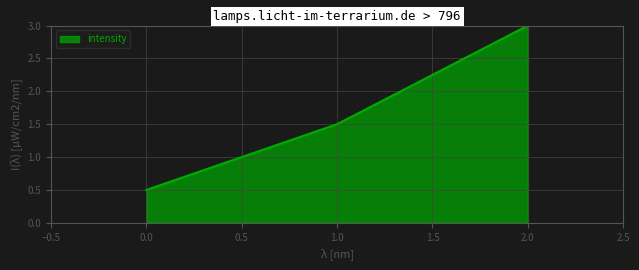

What is the sum of the values at 1.0 and 2.0?

4.5